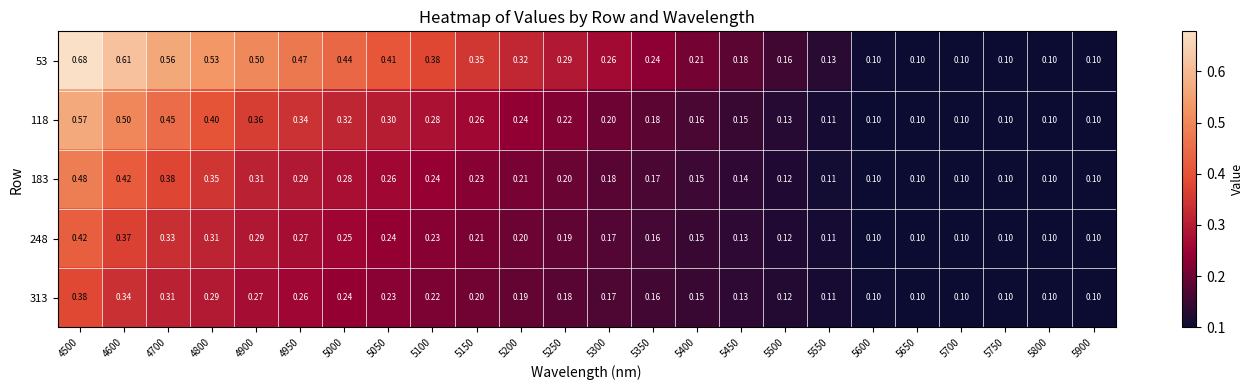

Is the value of 183 at 5250 greater than the value of 313 at 5900?

Yes